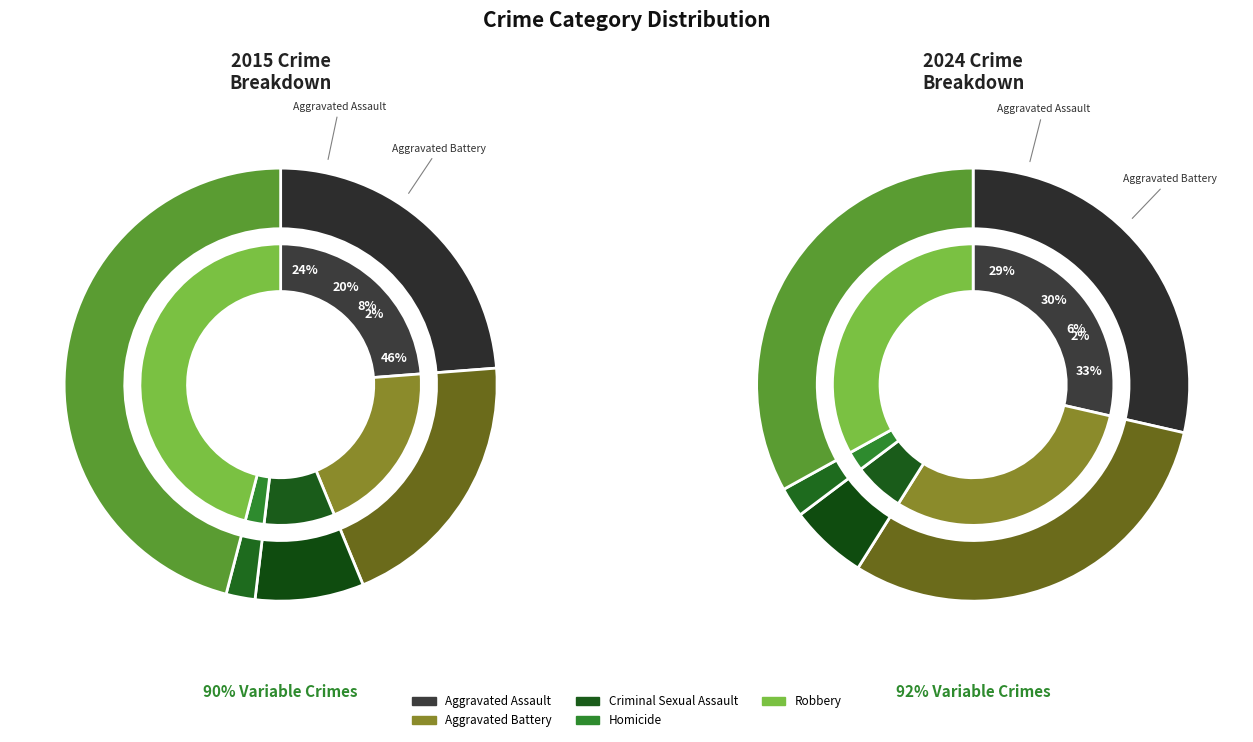

To the nearest percent, what is the difference between the largest and smallest slice percentages?

31%